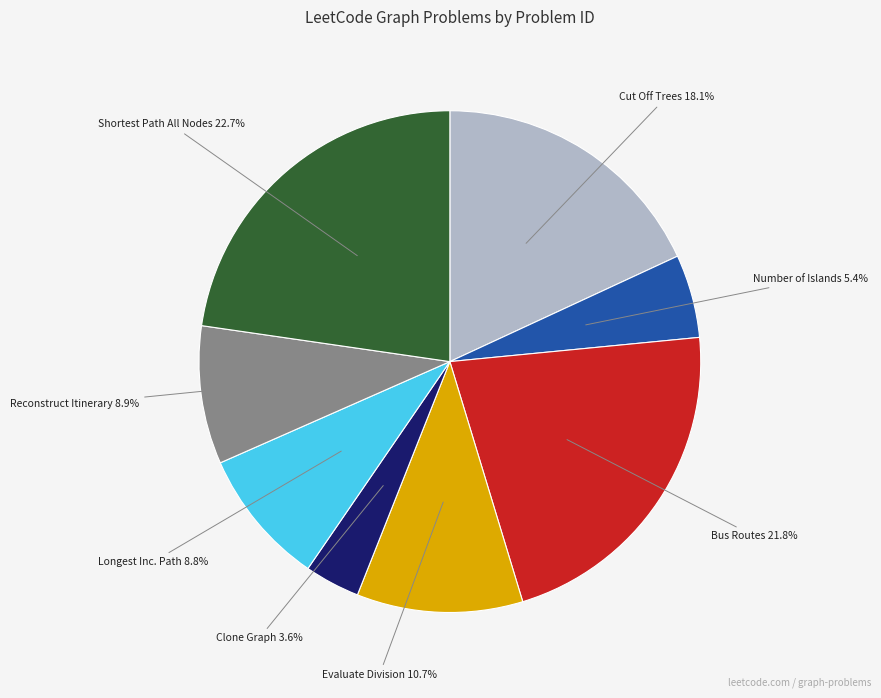

Does any single category account for the majority?

No